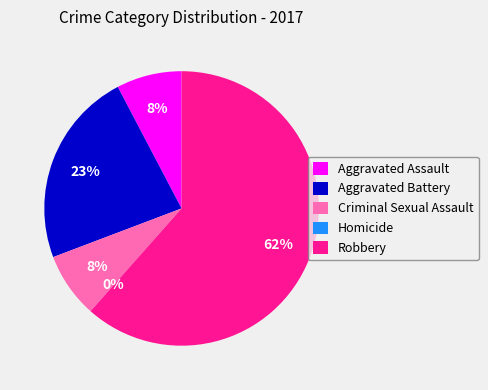

What is the change in value from Criminal Sexual Assault to Homicide?

-1